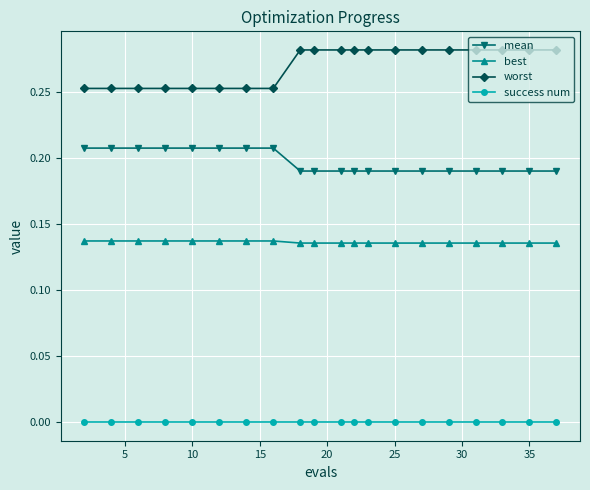

Which series has the largest total across all categories?

worst